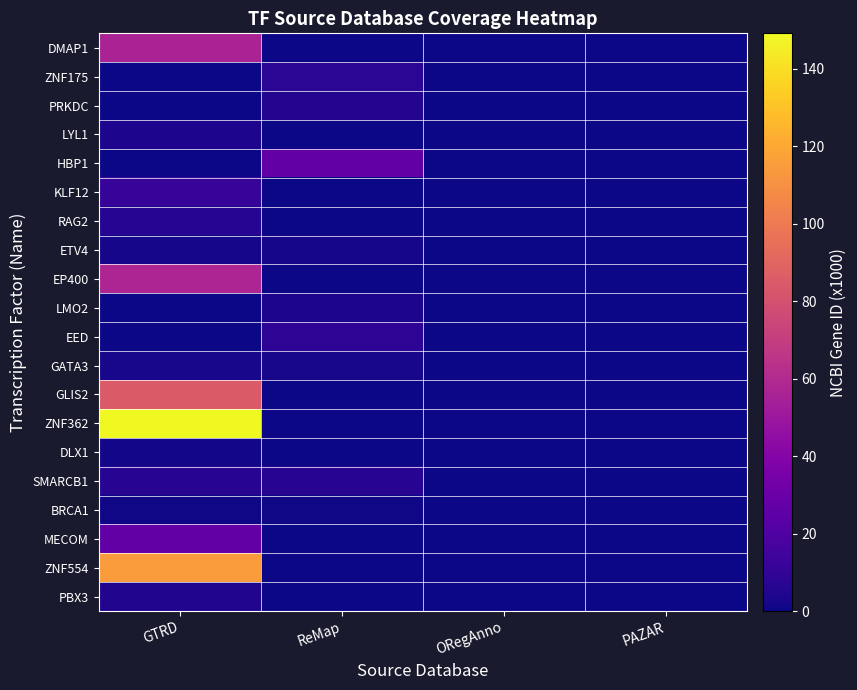

Between GTRD and PAZAR, which series saw the biggest shift?

ZNF362